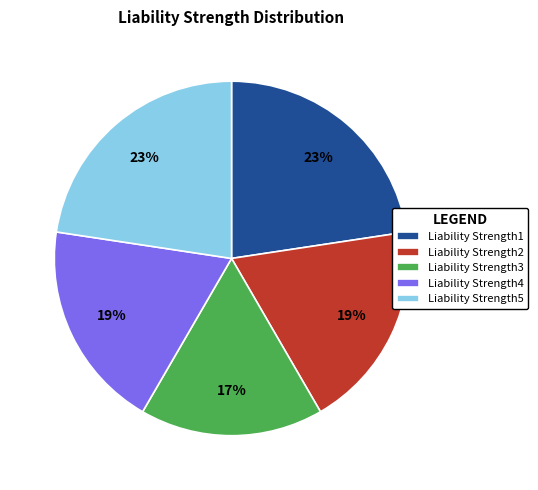

Is the sum of Liability Strength5 and Liability Strength3 greater than half?

No